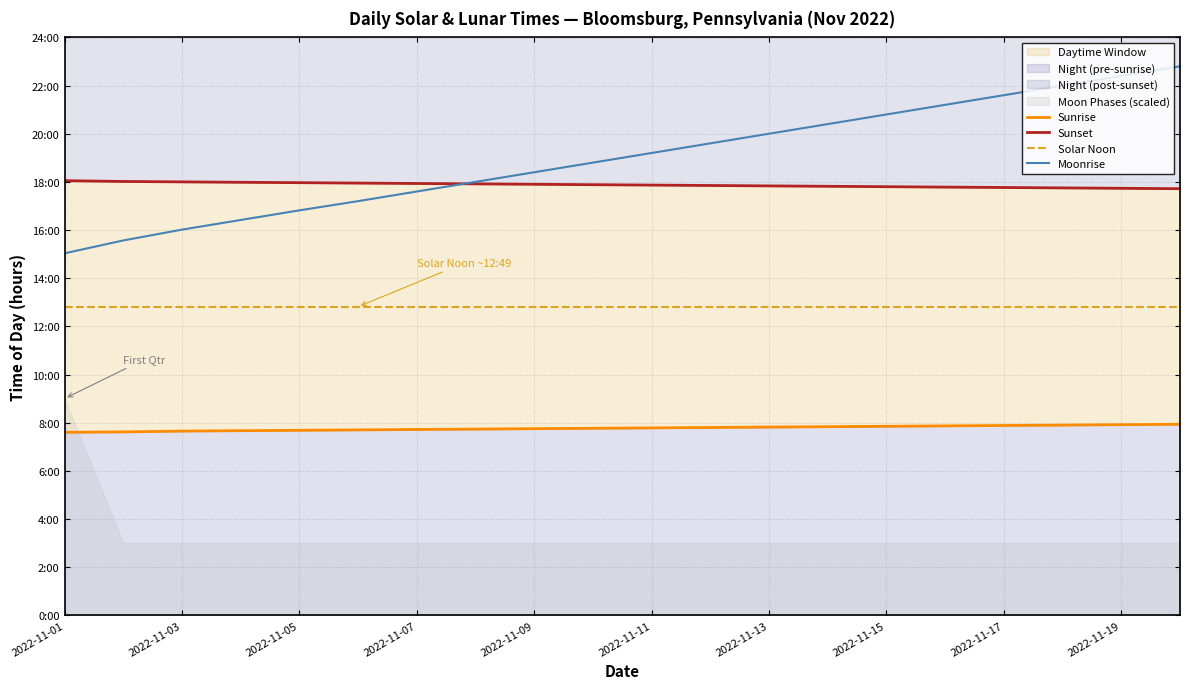

Where is Sunset nearest to the value 17?

19